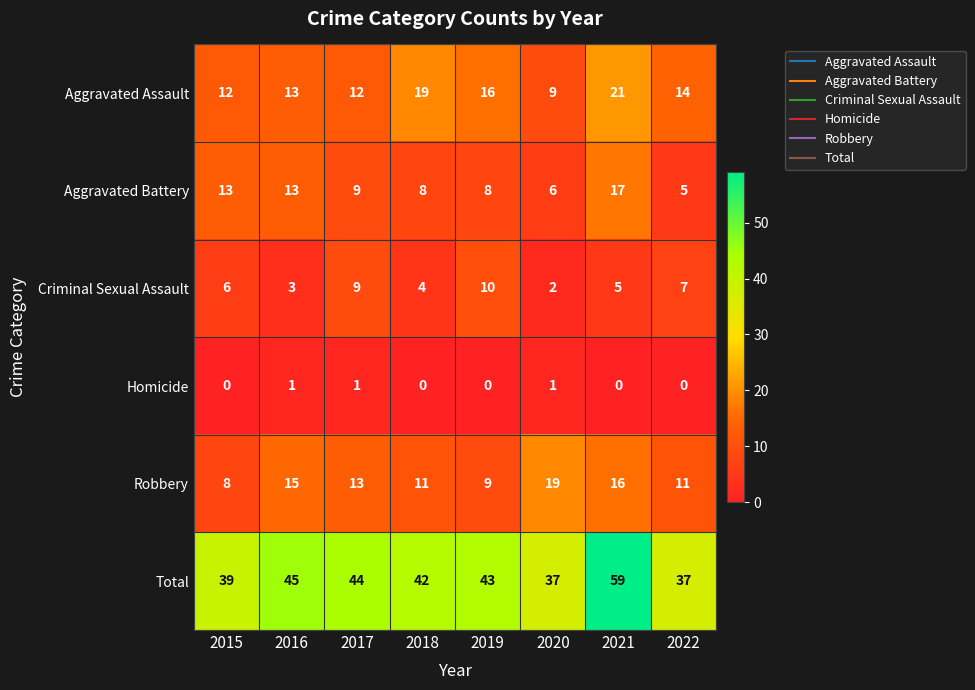

At which label does Aggravated Battery reach its peak?

2021